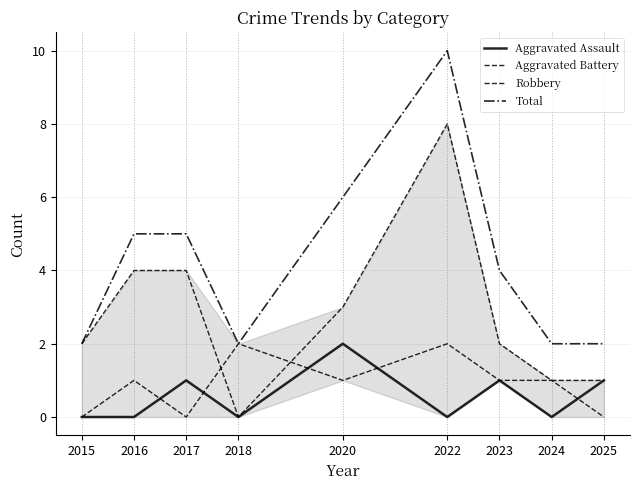

What is the difference between the Robbery values at 2024 and 2023?

1